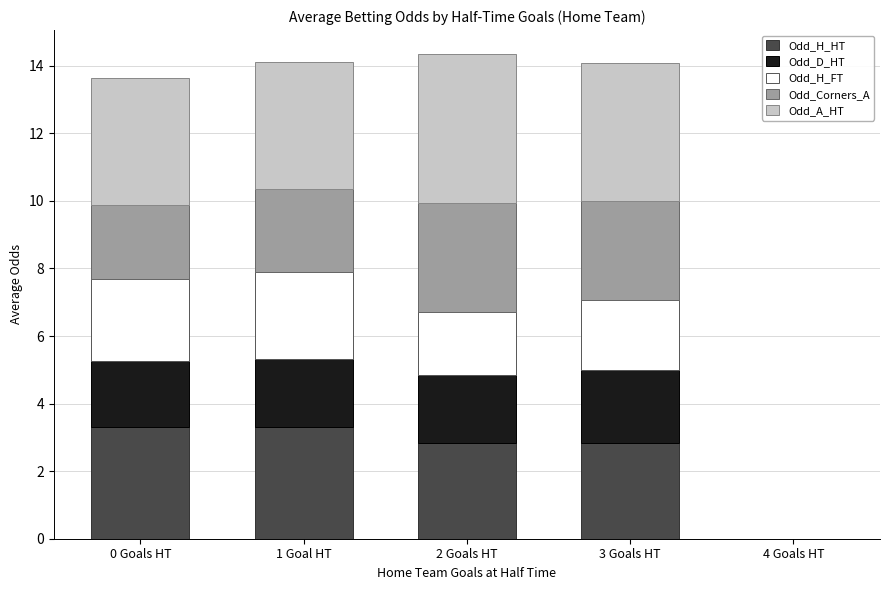

What is the total value across all series at 1 Goal HT?

14.1